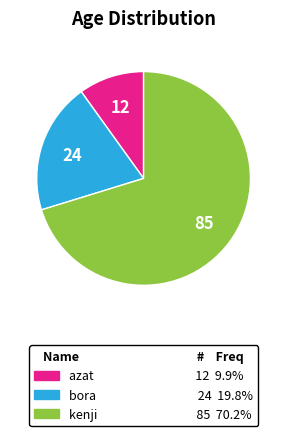

How many slices are in this pie chart?

3